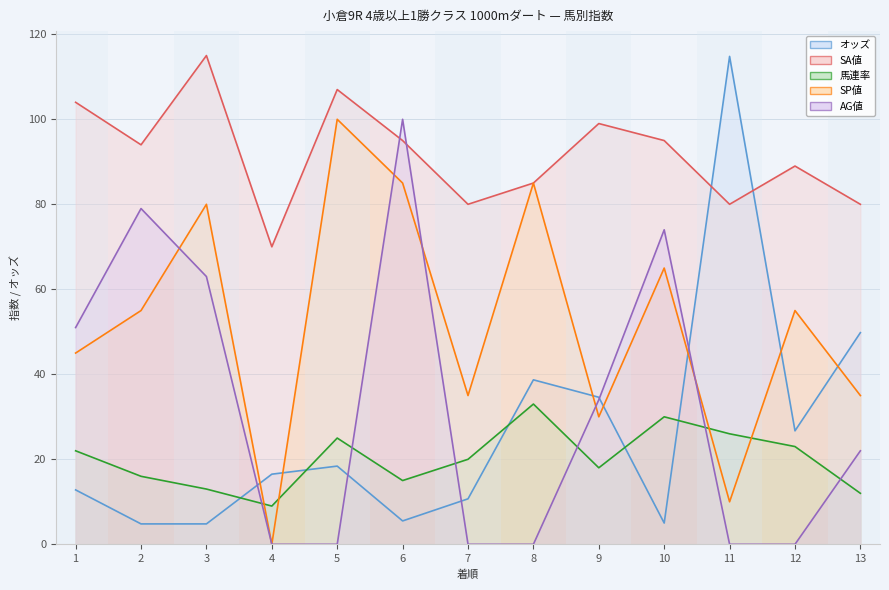

At which category does 馬連率 reach its first local valley?

4